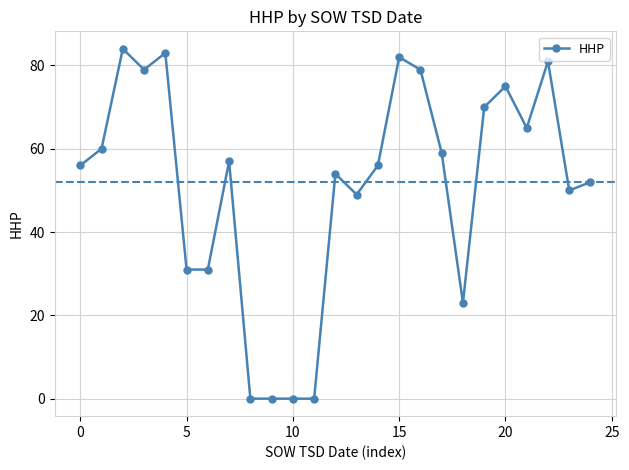

What is the value of the 1st point from the left?

56